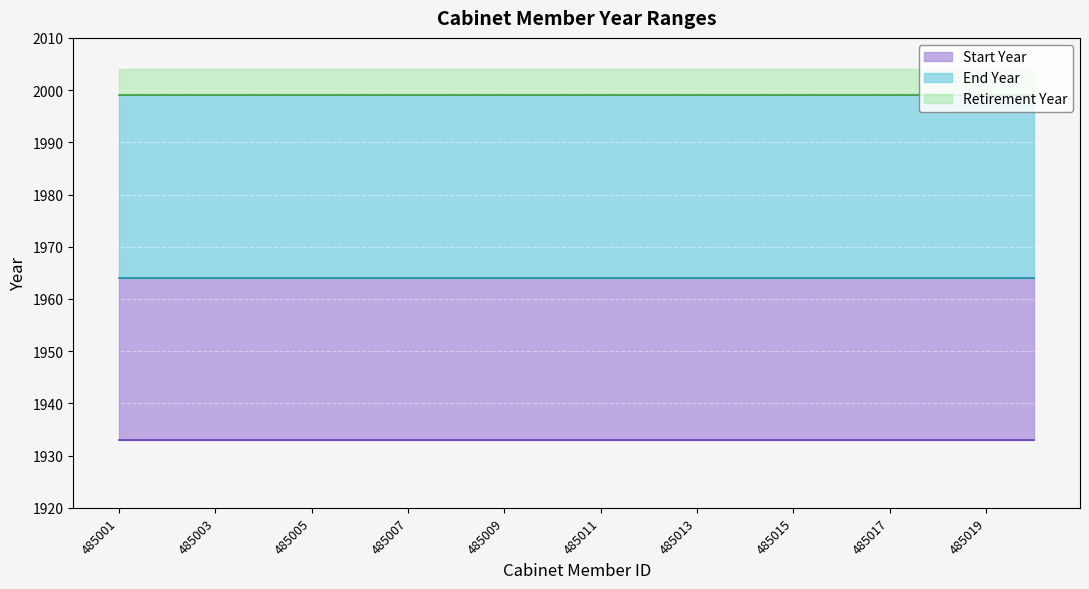

Is it true that Start Year equals 470 at 485007?

False